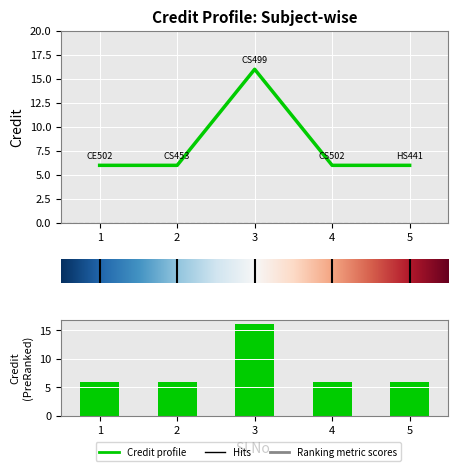

What is the maximum value shown in the chart?

16